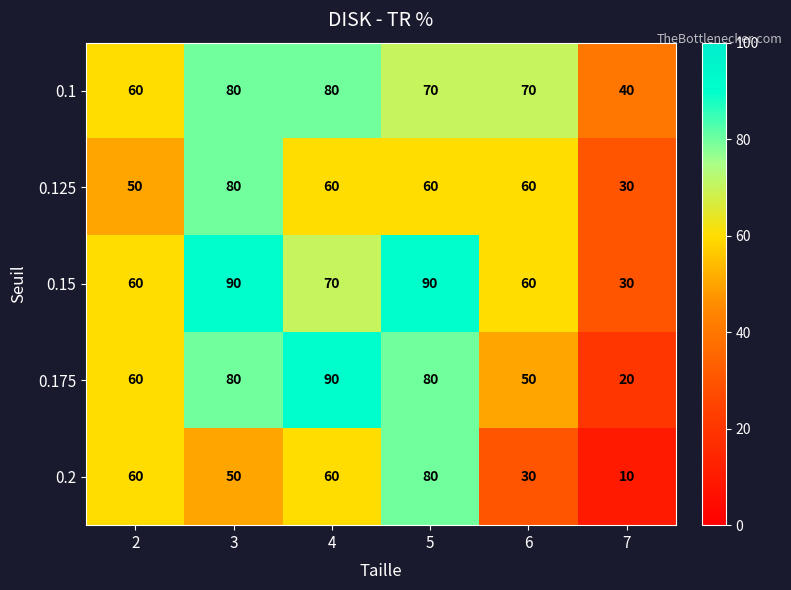

Reading left to right, list all the values displayed in this chart.

0.1: 2=60	3=80	4=80	5=70	6=70	7=40
0.125: 2=50	3=80	4=60	5=60	6=60	7=30
0.15: 2=60	3=90	4=70	5=90	6=60	7=30
0.175: 2=60	3=80	4=90	5=80	6=50	7=20
0.2: 2=60	3=50	4=60	5=80	6=30	7=10